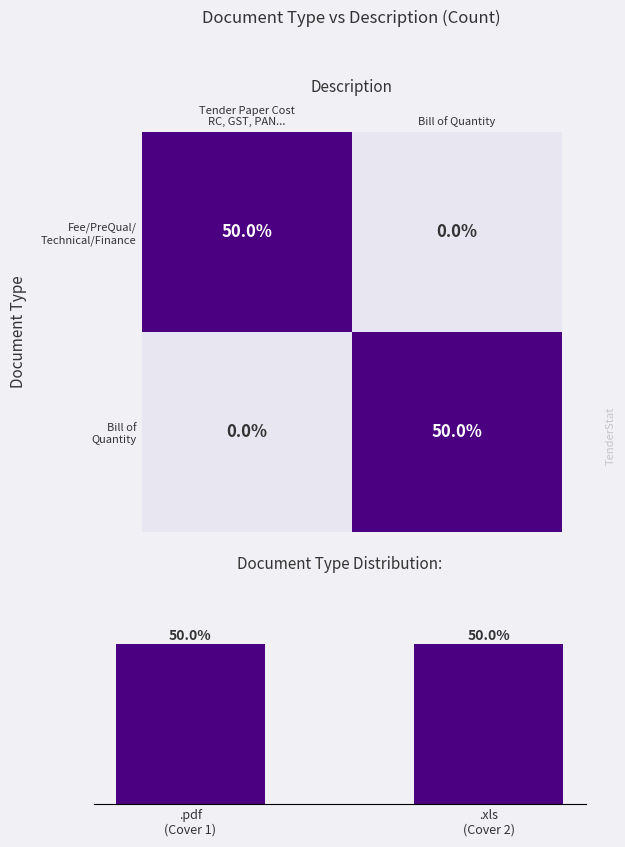

The value of Fee/PreQual/ Technical/Finance at Tender Paper Cost RC, GST, PAN... is 2. True or false?

False